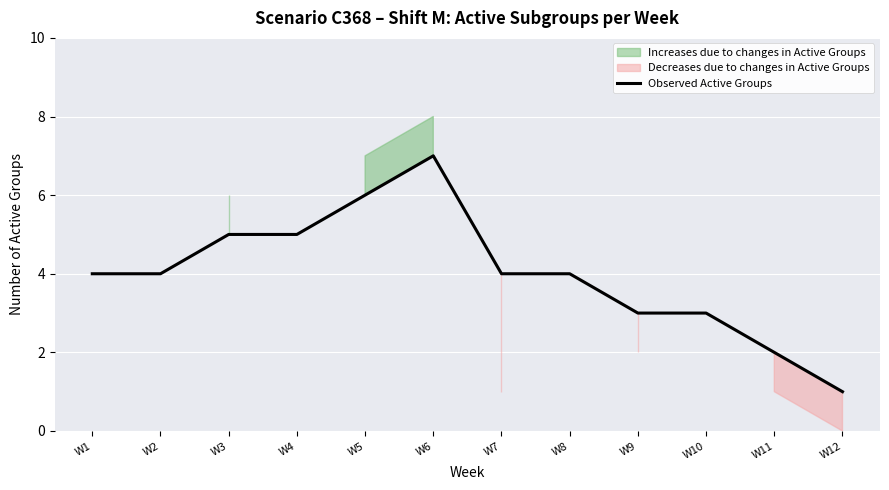

List the labels in order of value, largest first.

W6, W5, W3, W4, W1, W2, W7, W8, W9, W10, W11, W12